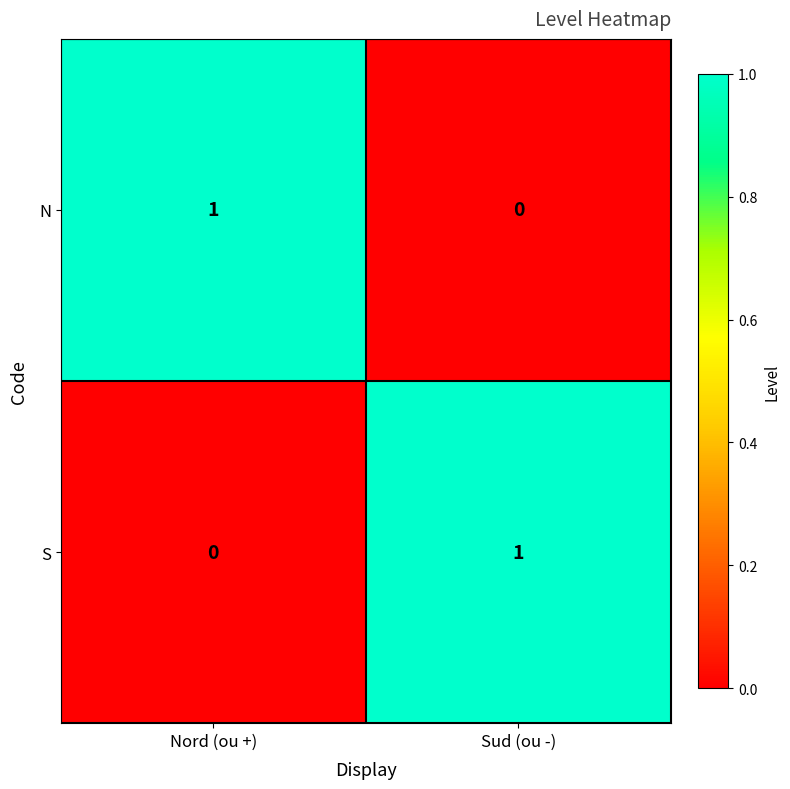

Reading right to left, transcribe all the data shown in this chart.

N: 0	1
S: 1	0